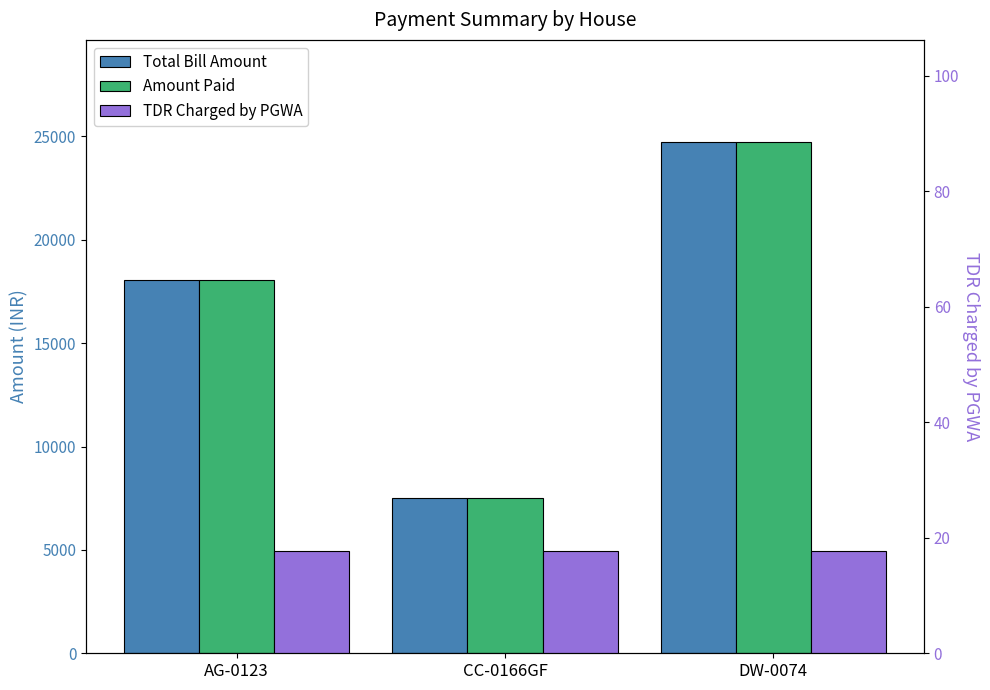

Are the bars grouped side by side (vs. stacked)?

Yes